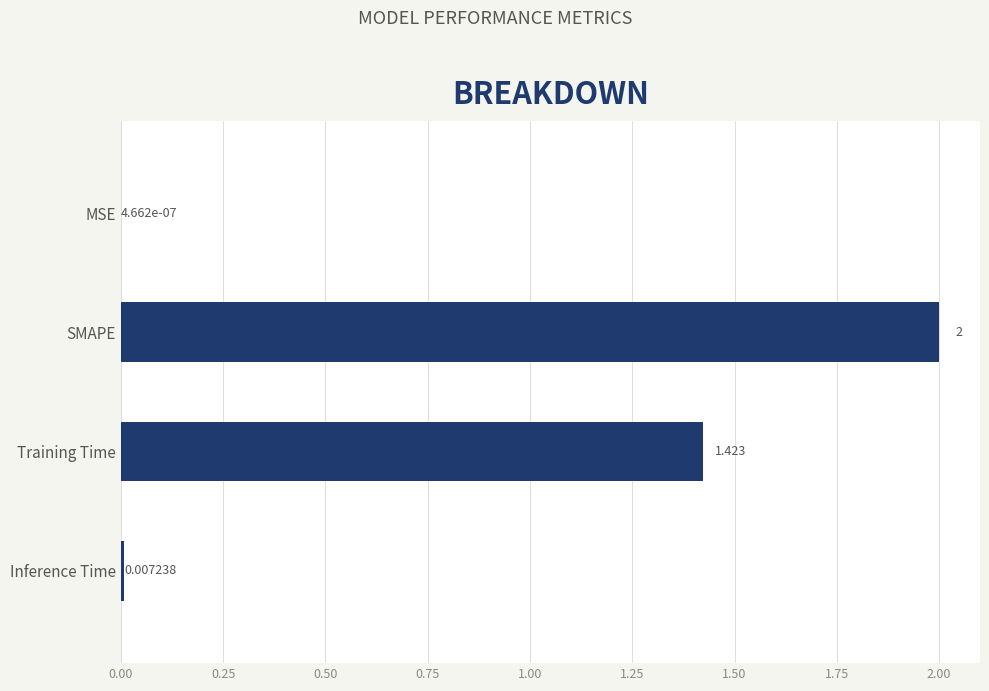

Which label corresponds to the largest value in the chart?

SMAPE